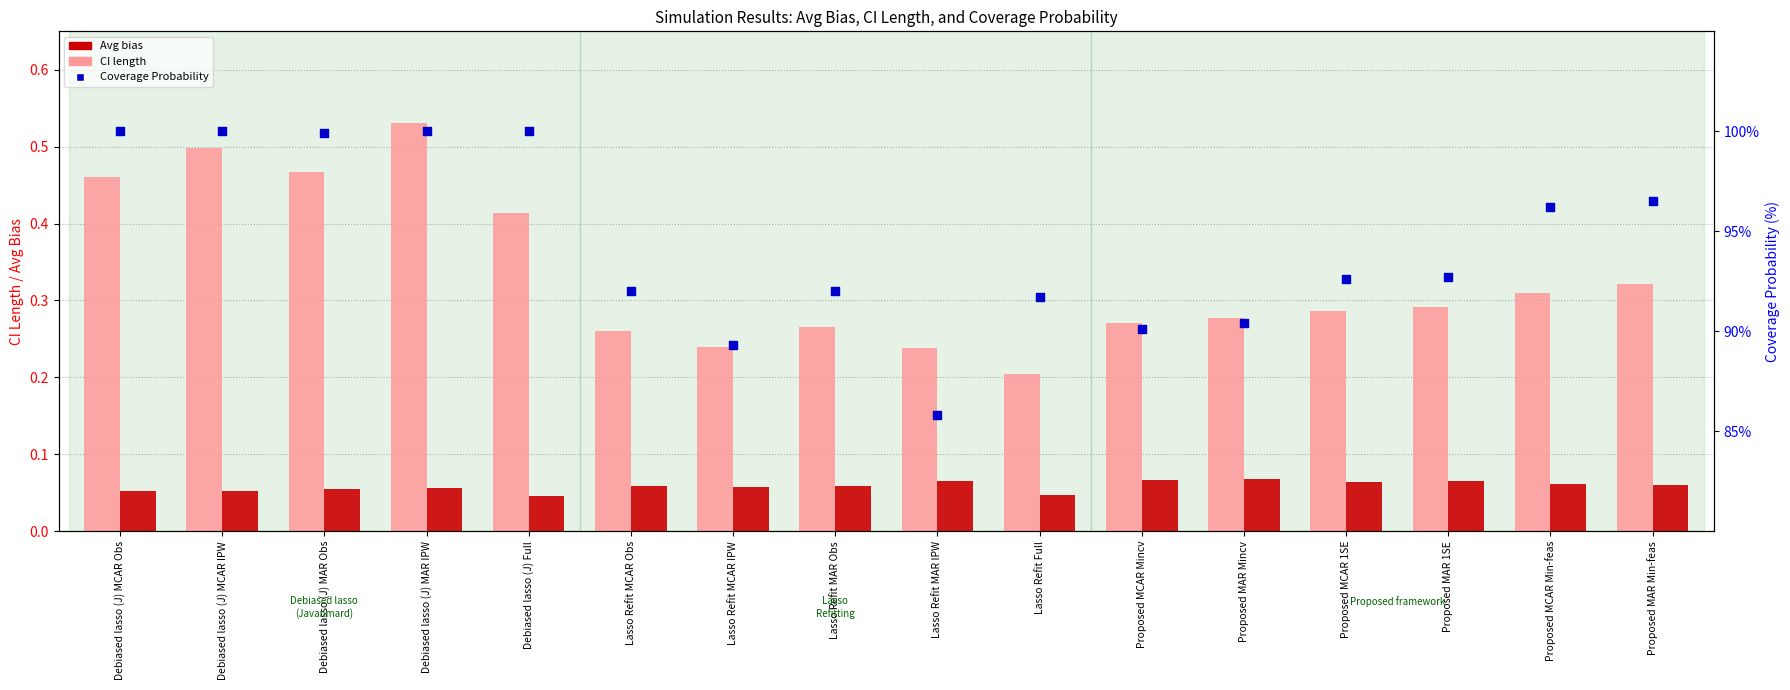

What are all the series names shown in the legend?

CI length, Avg bias, Coverage Probability